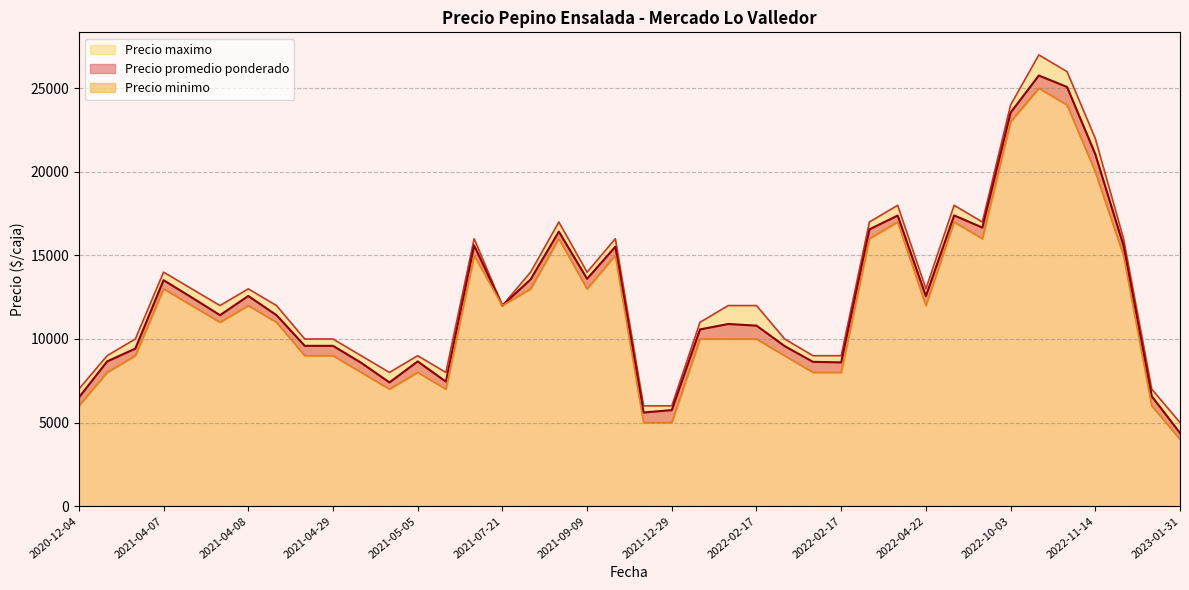

Reading left to right, what are all the values shown in this chart?

Precio promedio ponderado: 2022-12-27=15584	2022-10-03=23545	2022-03-28=17386	2021-05-05=8657	2021-05-05=7448	2022-04-22=12567	2022-02-17=10800	2022-02-17=9571	2022-02-17=8632	2022-02-17=8600	2021-10-06=15523	2021-08-23=13568	2020-12-04=6500	2022-01-19=10573	2022-01-19=10897	2021-02-23=8656	2022-11-14=21059	2021-04-07=13520	2021-04-07=12481	2021-02-24=9425	2022-03-21=16560	2021-09-09=16425	2021-09-09=13600	2022-10-05=25767	2023-01-31=6571	2023-01-31=4374	2021-04-29=9590	2021-04-29=8575	2021-04-29=7400	2022-05-18=17394	2022-05-18=16667	2021-07-21=15600	2021-07-21=12000	2021-04-08=11425	2021-04-08=12575	2021-04-08=11425	2021-04-08=9591	2022-10-12=25080	2021-12-29=5600	2021-12-29=5745
Precio maximo: 2022-12-27=16000	2022-10-03=24000	2022-03-28=18000	2021-05-05=9000	2021-05-05=8000	2022-04-22=13000	2022-02-17=12000	2022-02-17=10000	2022-02-17=9000	2022-02-17=9000	2021-10-06=16000	2021-08-23=14000	2020-12-04=7000	2022-01-19=11000	2022-01-19=12000	2021-02-23=9000	2022-11-14=22000	2021-04-07=14000	2021-04-07=13000	2021-02-24=10000	2022-03-21=17000	2021-09-09=17000	2021-09-09=14000	2022-10-05=27000	2023-01-31=7000	2023-01-31=5000	2021-04-29=10000	2021-04-29=9000	2021-04-29=8000	2022-05-18=18000	2022-05-18=17000	2021-07-21=16000	2021-07-21=12000	2021-04-08=12000	2021-04-08=13000	2021-04-08=12000	2021-04-08=10000	2022-10-12=26000	2021-12-29=6000	2021-12-29=6000
Precio minimo: 2022-12-27=15000	2022-10-03=23000	2022-03-28=17000	2021-05-05=8000	2021-05-05=7000	2022-04-22=12000	2022-02-17=10000	2022-02-17=9000	2022-02-17=8000	2022-02-17=8000	2021-10-06=15000	2021-08-23=13000	2020-12-04=6000	2022-01-19=10000	2022-01-19=10000	2021-02-23=8000	2022-11-14=20000	2021-04-07=13000	2021-04-07=12000	2021-02-24=9000	2022-03-21=16000	2021-09-09=16000	2021-09-09=13000	2022-10-05=25000	2023-01-31=6000	2023-01-31=4000	2021-04-29=9000	2021-04-29=8000	2021-04-29=7000	2022-05-18=17000	2022-05-18=16000	2021-07-21=15000	2021-07-21=12000	2021-04-08=11000	2021-04-08=12000	2021-04-08=11000	2021-04-08=9000	2022-10-12=24000	2021-12-29=5000	2021-12-29=5000